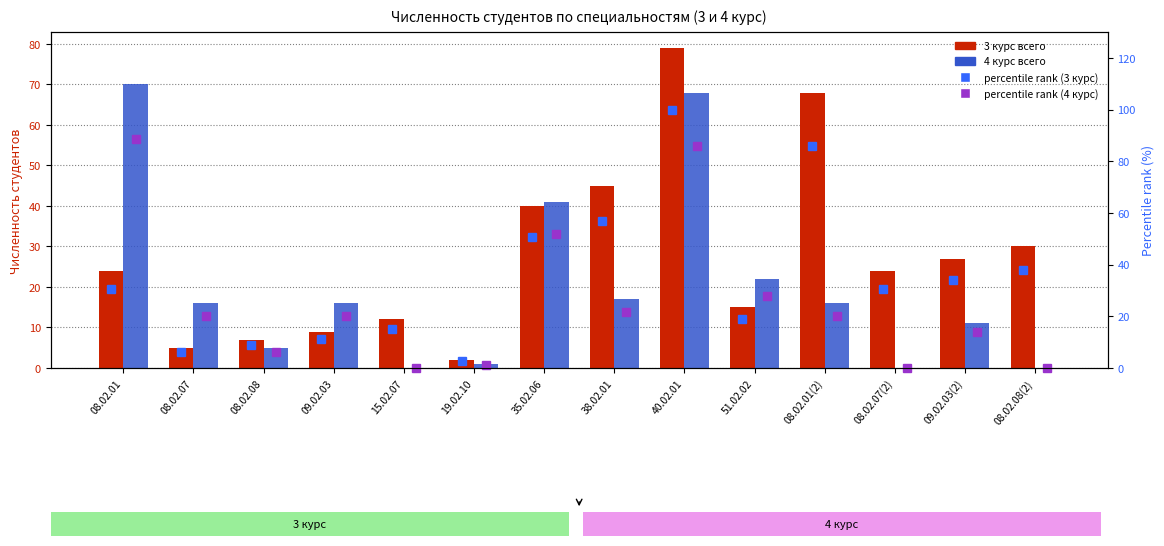

At which label is 4 курс всего closest to 35?

35.02.06